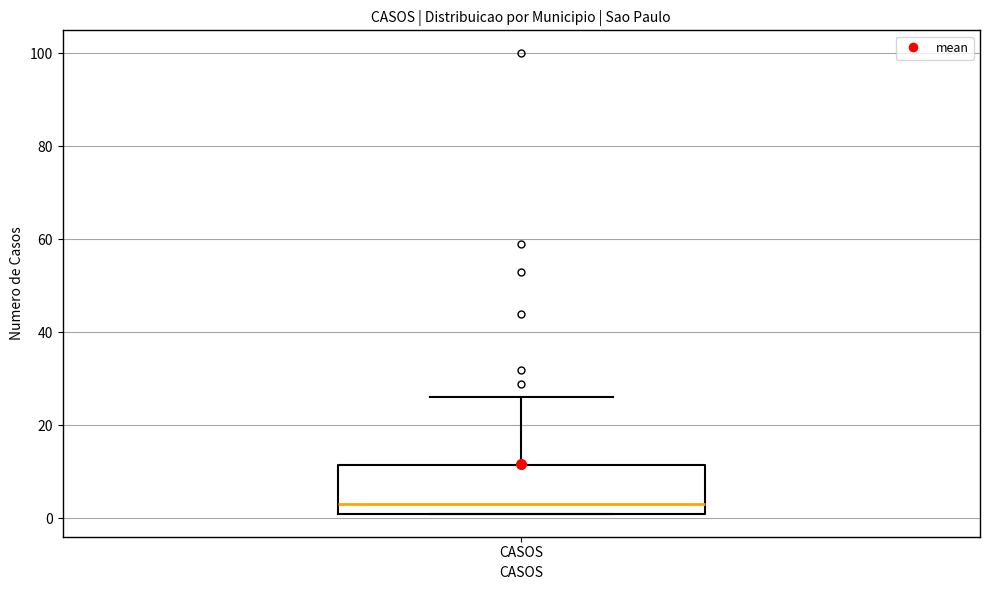

Read this box plot against the y-axis: the position of the median line, the range covered by the box, and the ends of both whiskers. The values are not printed on the chart, so give them approximately, as read against the axis.

median 4, box 2 to 12, whiskers 2 to 26